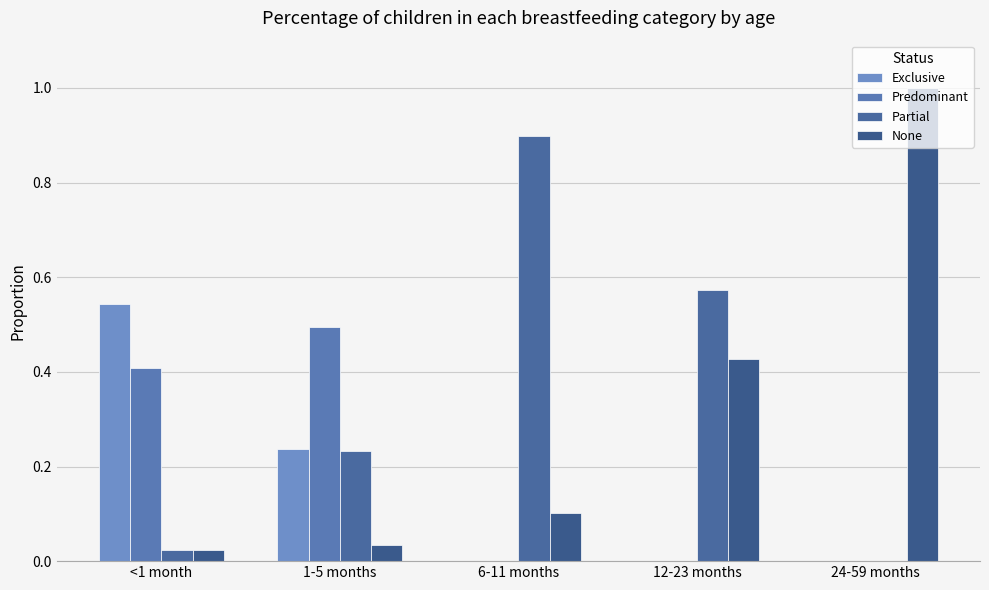

How many distinct data groups are displayed?

4